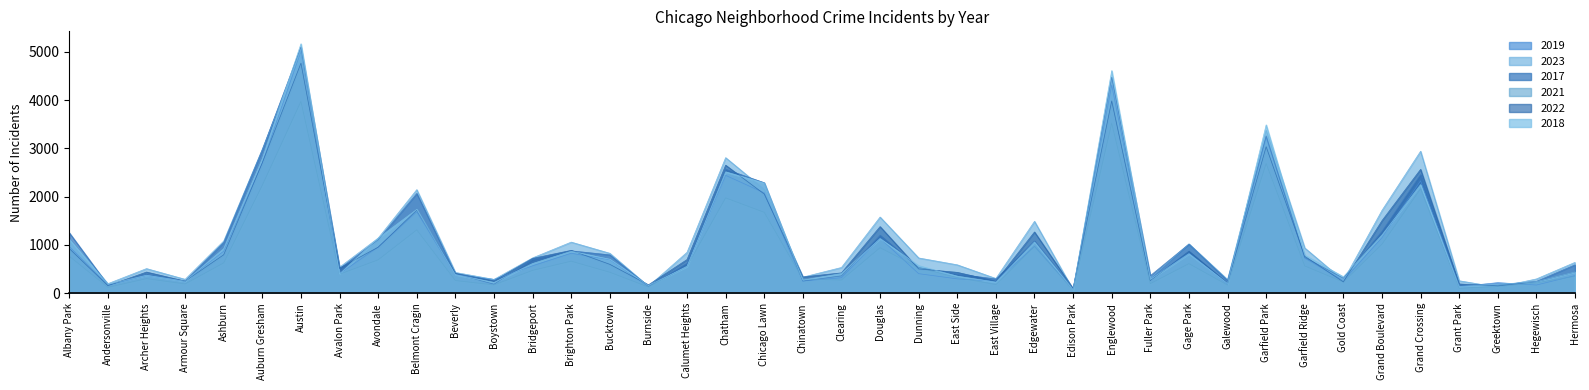

Count the number of data series in this chart.

6